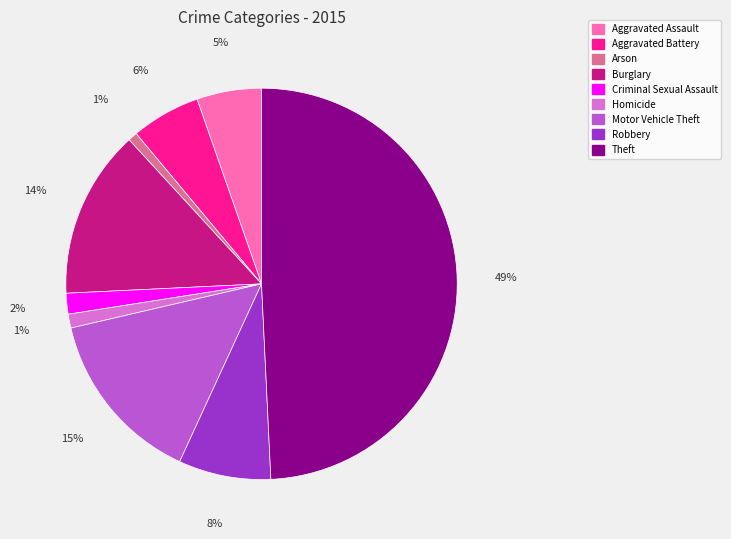

Is Arson the majority of the pie?

No